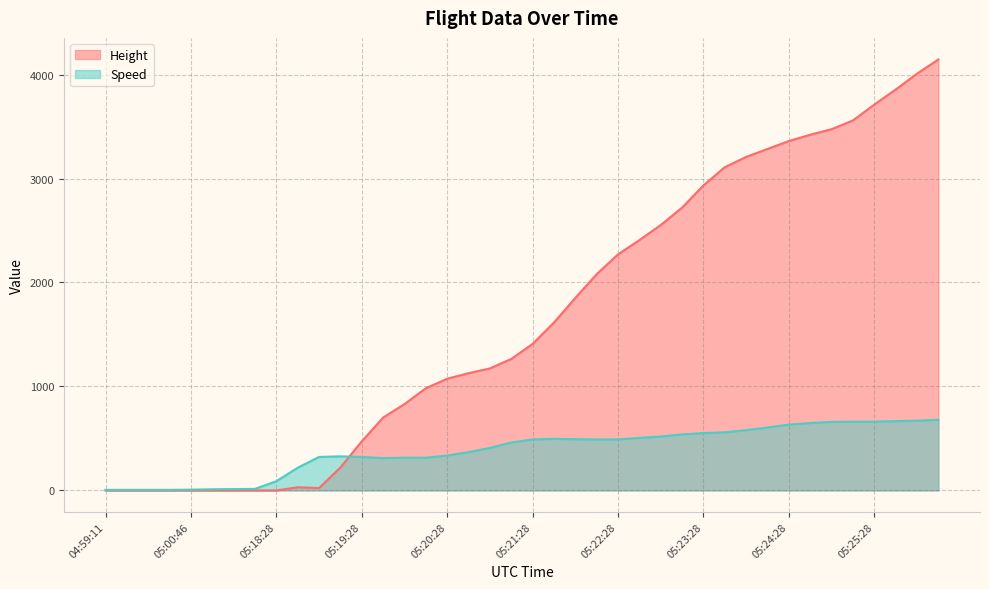

In Height, how many points are lower than both neighbors (excluding endpoints)?

1